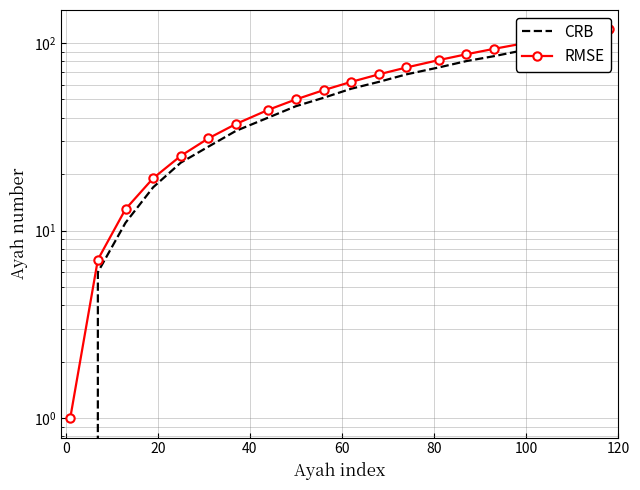

What are all the series names shown in the legend?

CRB, RMSE